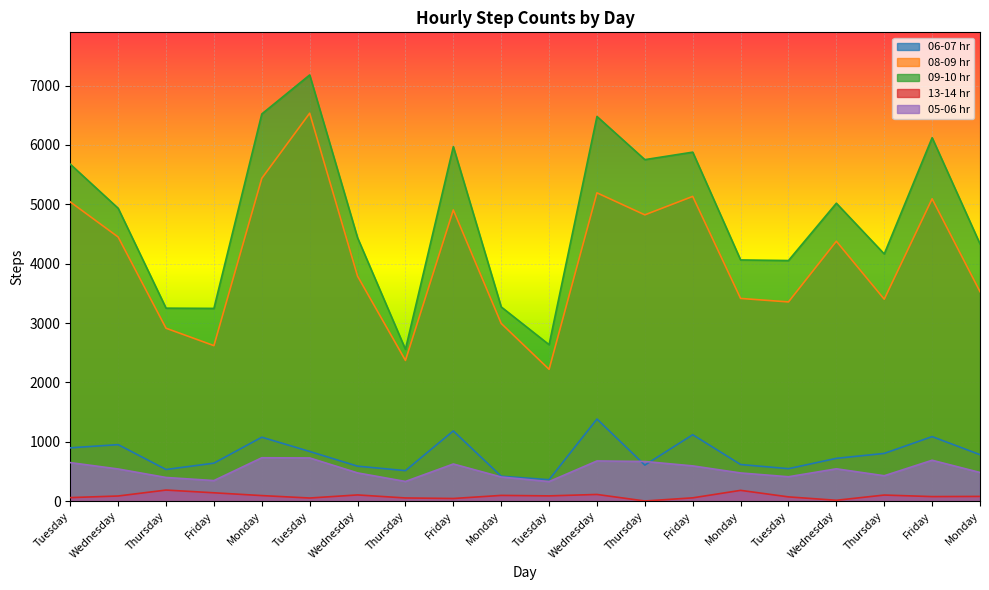

Between Monday and Thursday, which is larger?

Thursday